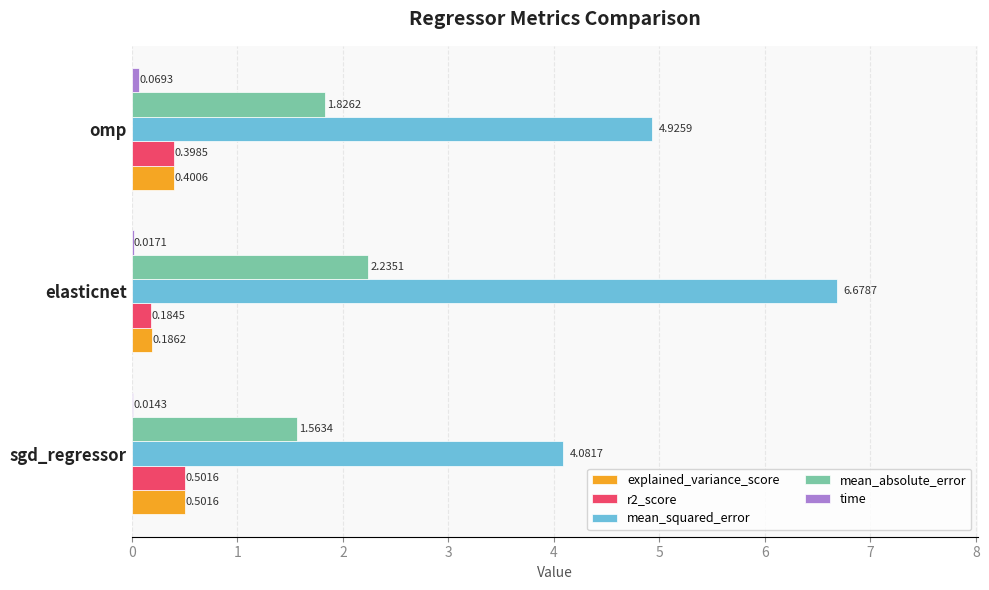

Count the number of categories in the chart.

3